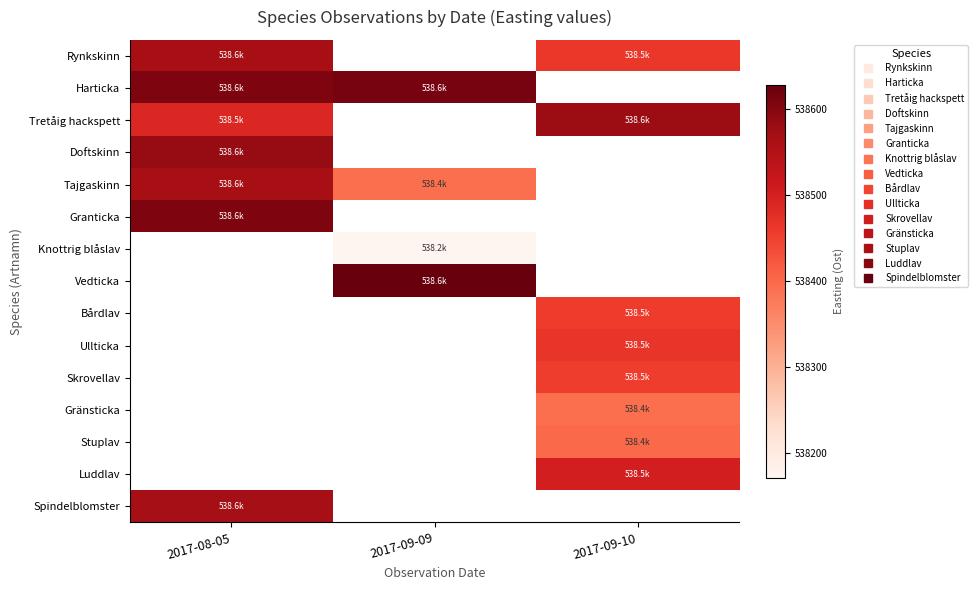

At how many categories does at least one series exceed 538595?

2